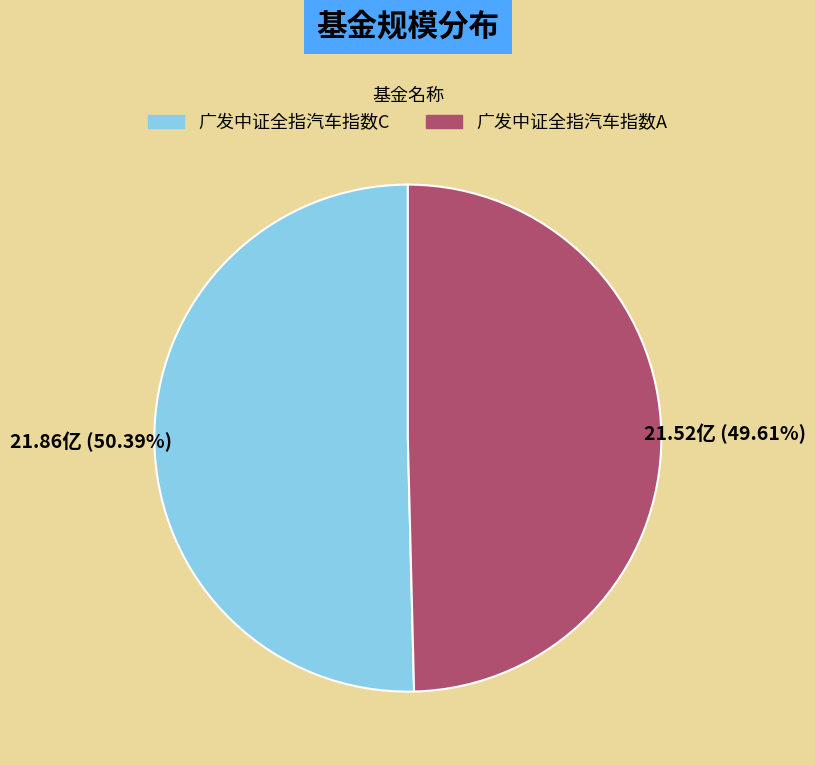

Which category accounts for the majority?

广发中证全指汽车指数C